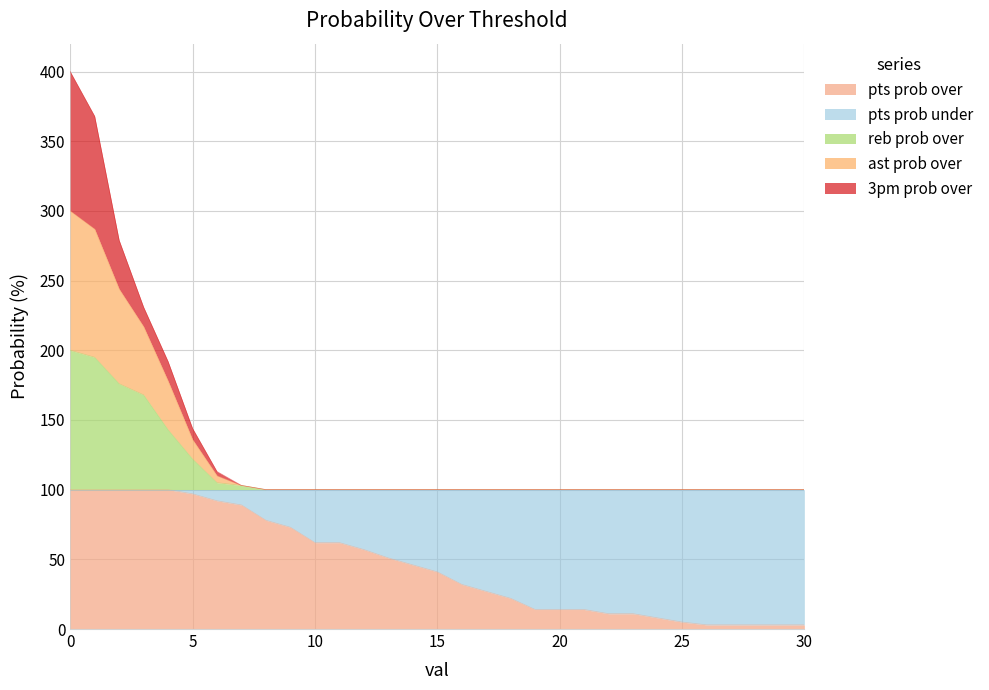

What is the highest value of the pts prob over series?

100